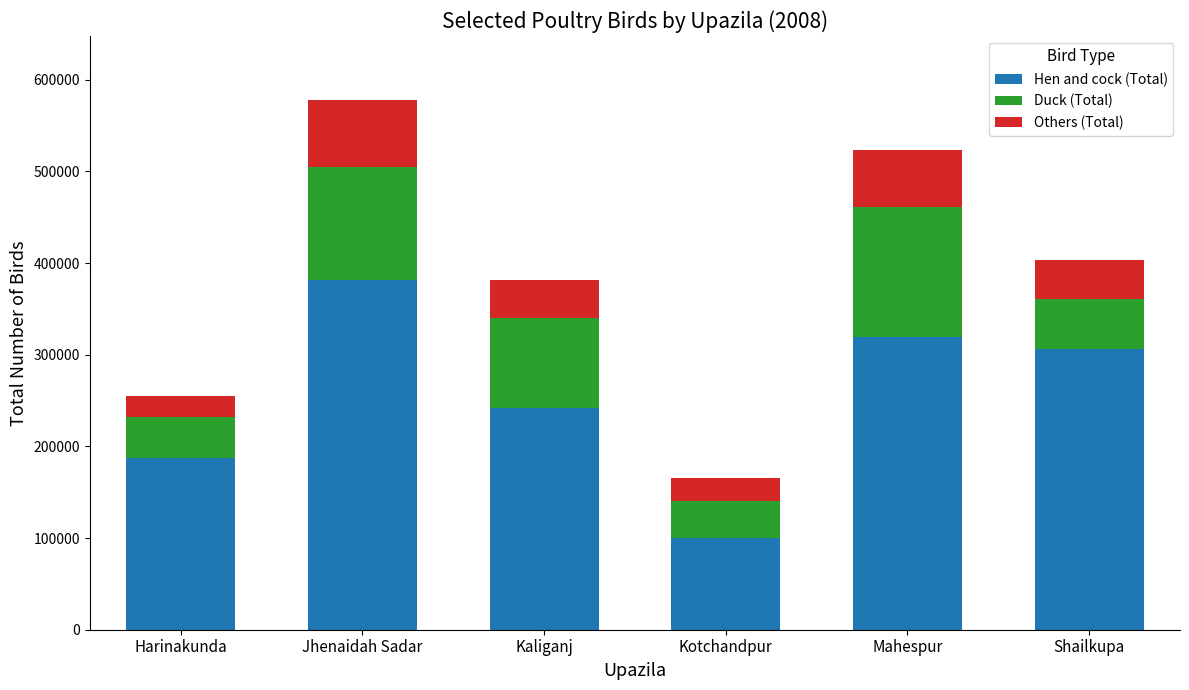

What is the minimum value for Hen and cock (Total)?

99536